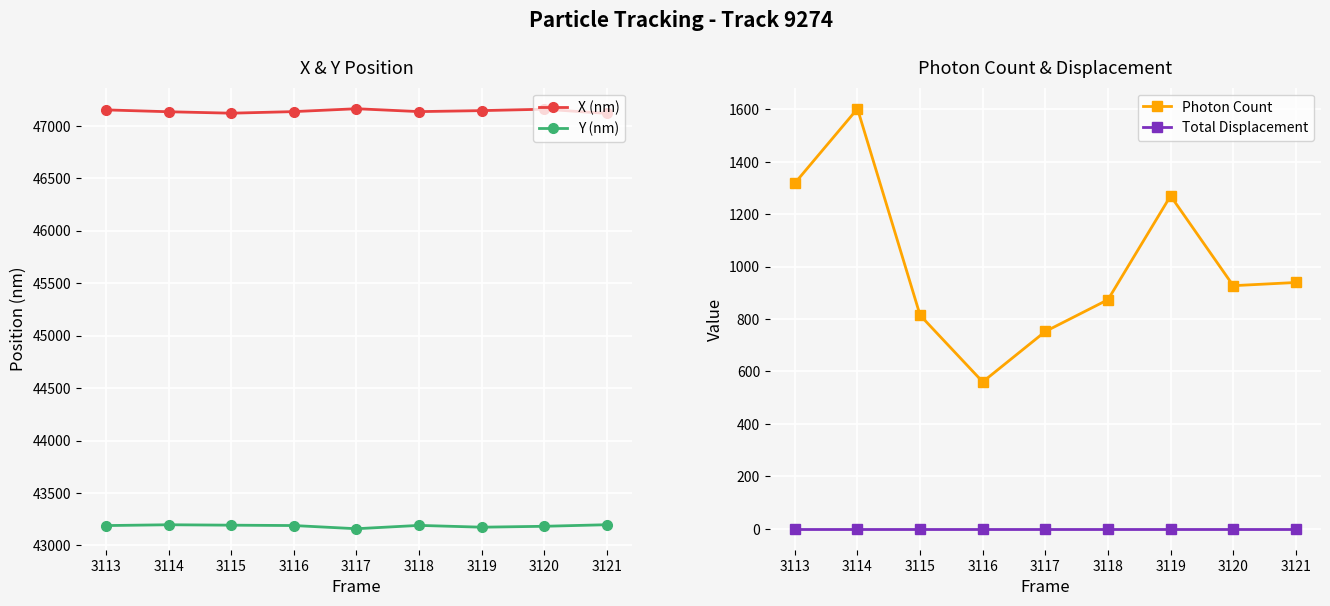

How many lines are shown in the chart?

4